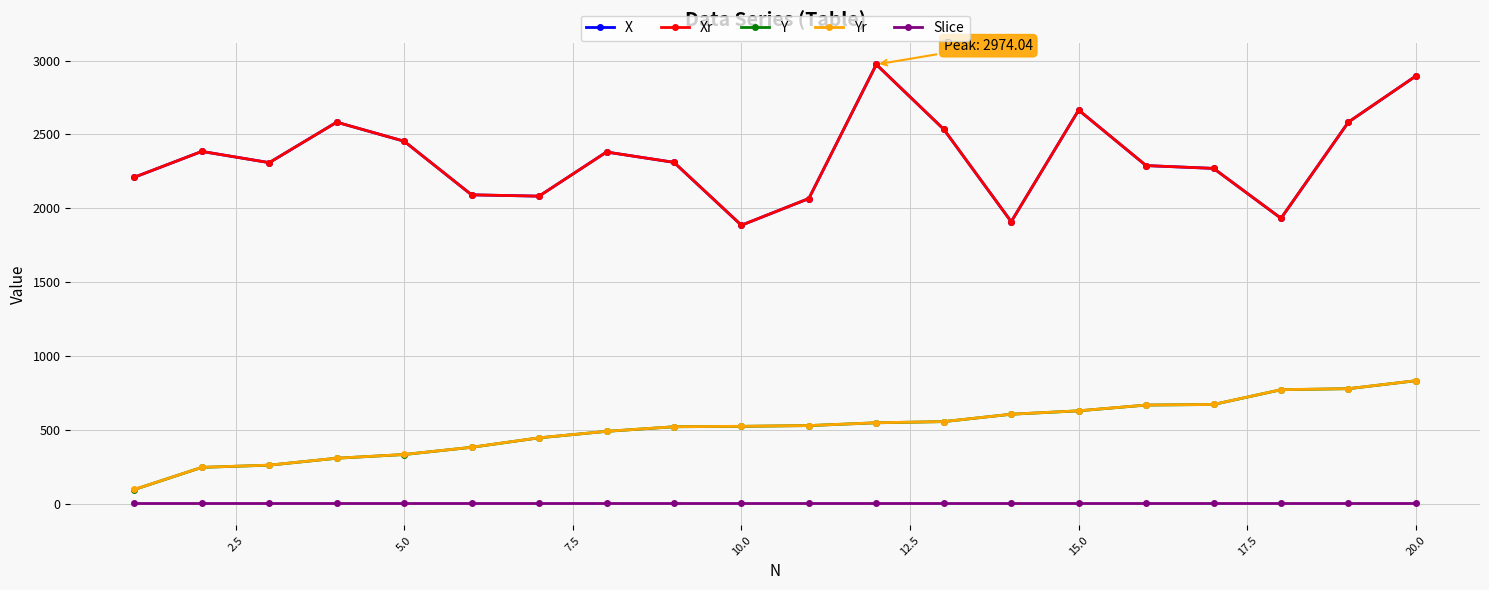

True or false: X has more than 0 interior local peaks.

True